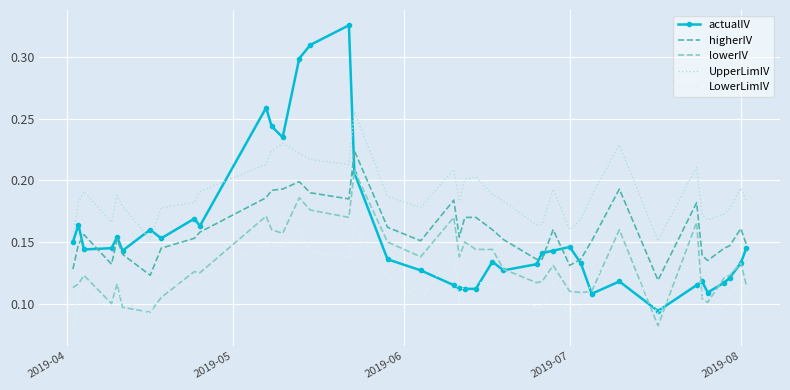

True or false: lowerIV and UpperLimIV cross at least once.

False